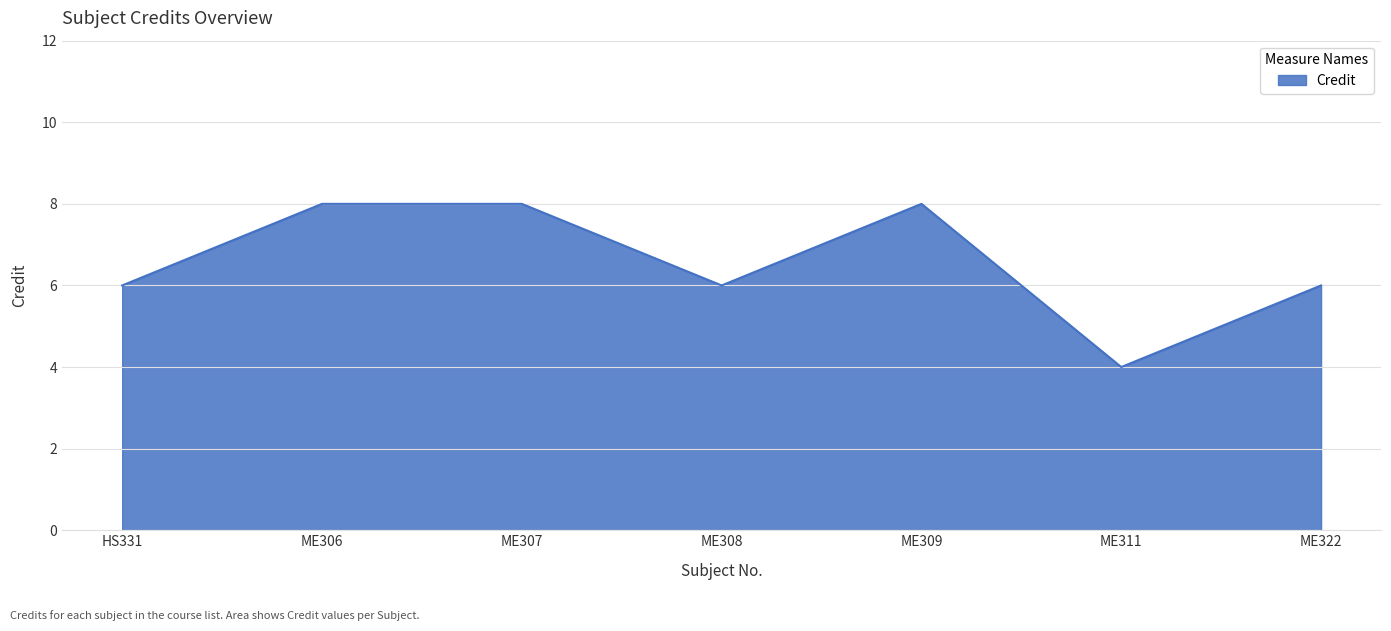

Count the values in the range 6 to 8.

6